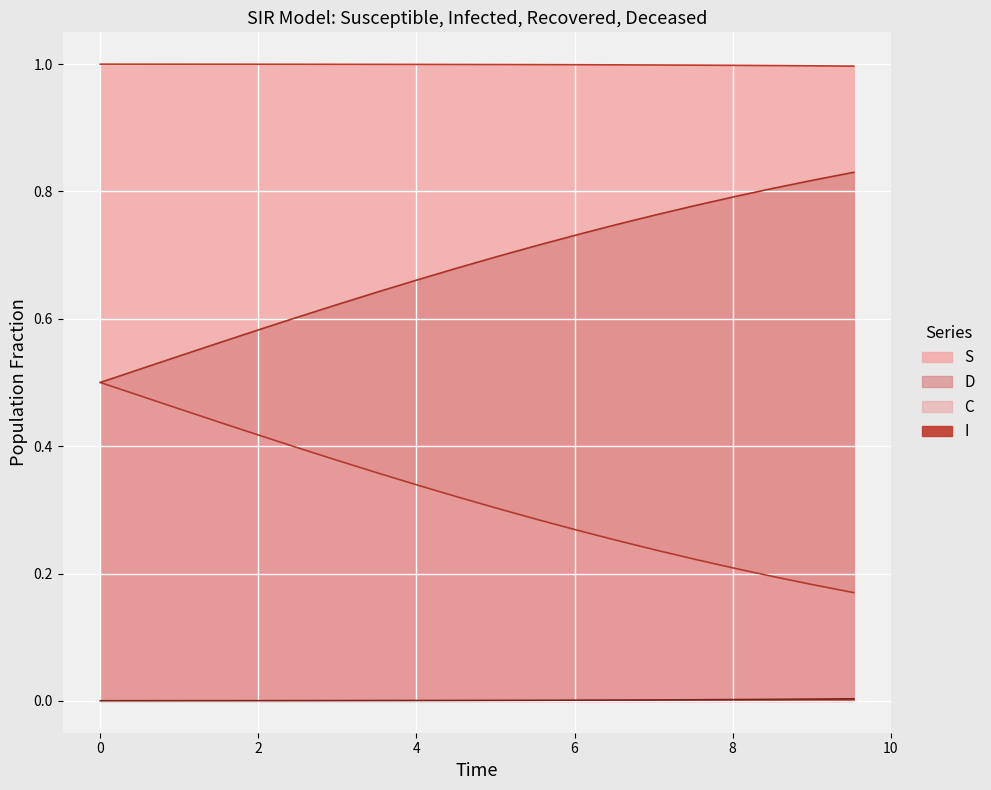

Reading left to right, list all the values displayed in this chart.

S: 1.0	1.0	1.0	1.0	1.0	1.0	1.0	1.0	1.0	1.0	1.0	1.0	1.0	1.0	1.0	1.0	1.0	1.0	1.0	1.0
I: 0.0	0.0	0.0	0.0	0.0	0.0	0.0	0.0	0.0	0.0	0.0	0.0	0.0	0.0	0.0	0.0	0.0	0.0	0.0	0.0
C: 0.5	0.5	0.5	0.6	0.6	0.6	0.6	0.6	0.7	0.7	0.7	0.7	0.7	0.7	0.8	0.8	0.8	0.8	0.8	0.8
D: 0.5	0.5	0.5	0.4	0.4	0.4	0.4	0.4	0.3	0.3	0.3	0.3	0.3	0.3	0.2	0.2	0.2	0.2	0.2	0.2